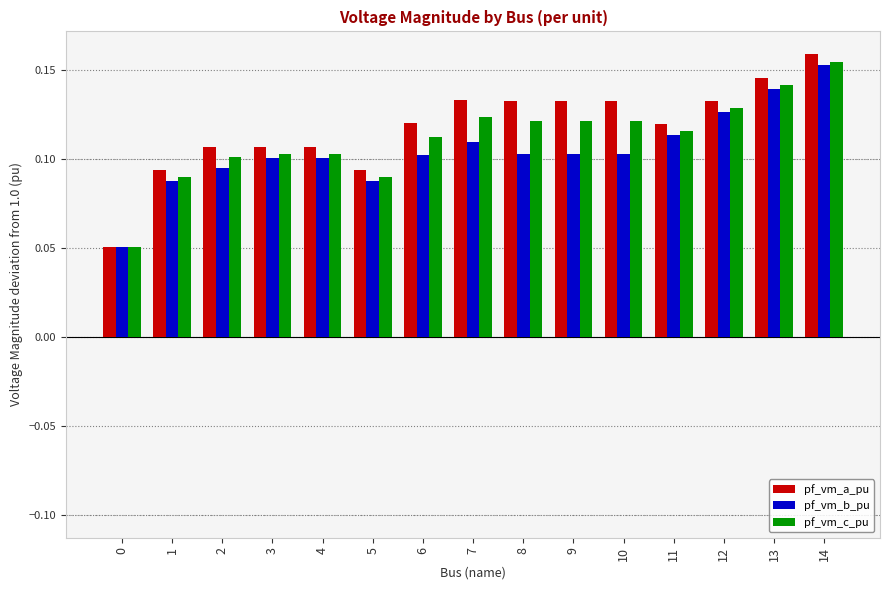

At which category is the sum across all series the highest?

14